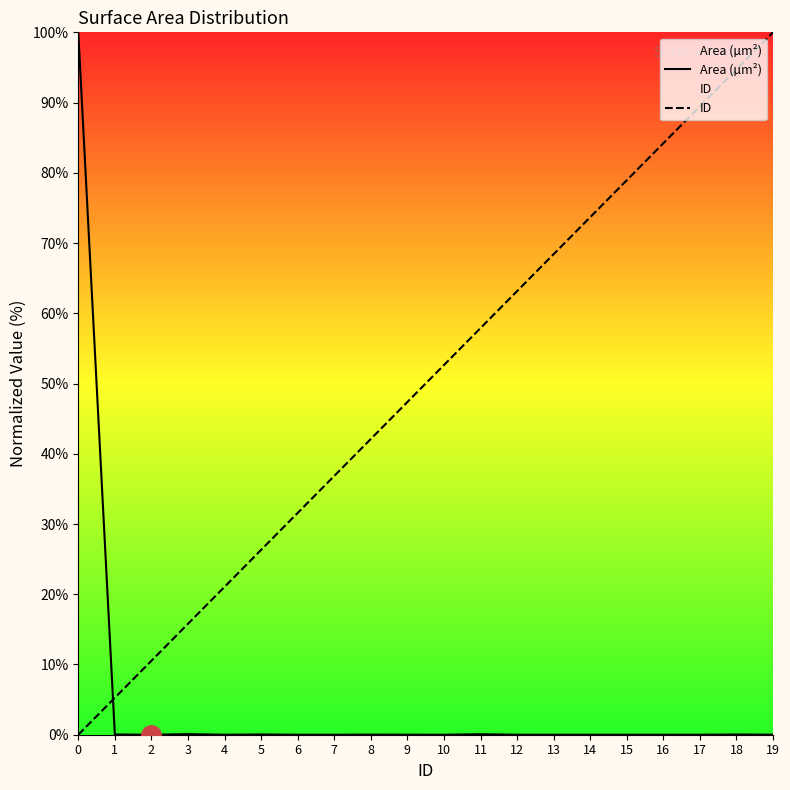

True or false: ID and Area (µm²) cross at least once.

True